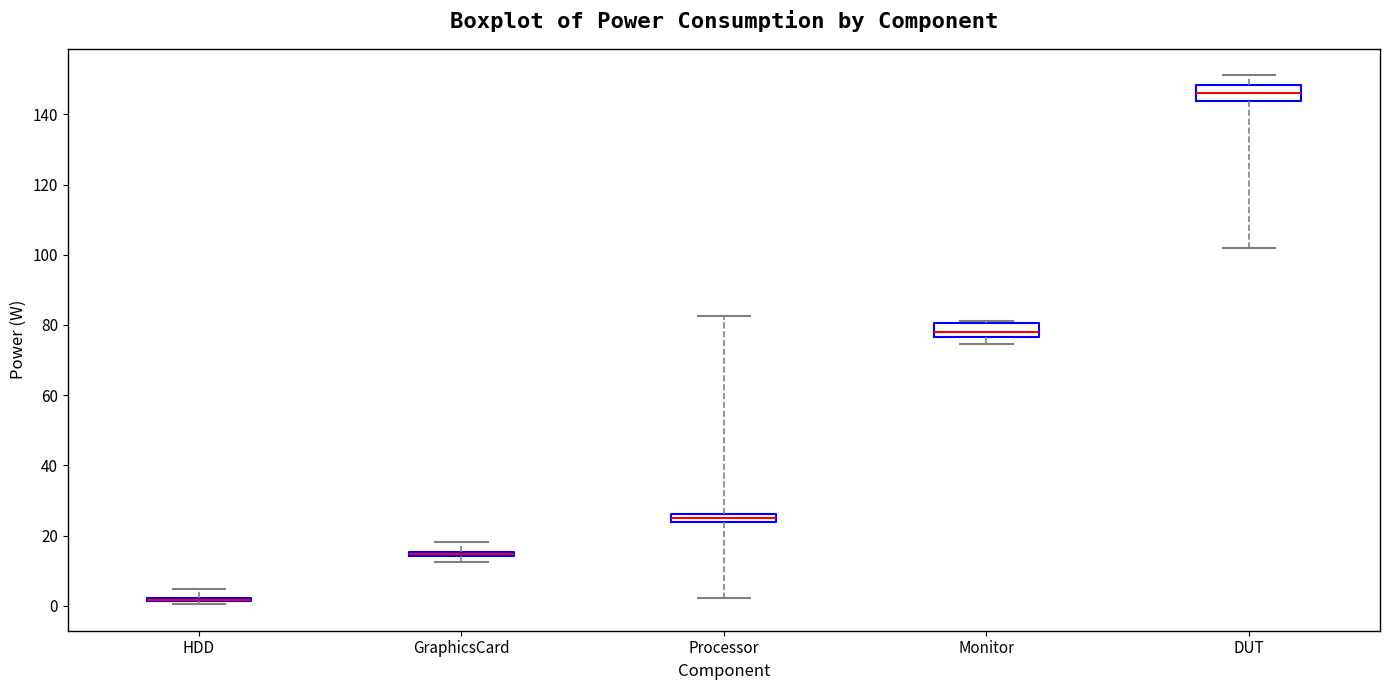

Where does the lower whisker of the box for DUT end on the y-axis? The values are not printed on the chart, so give them approximately, as read against the axis.

102